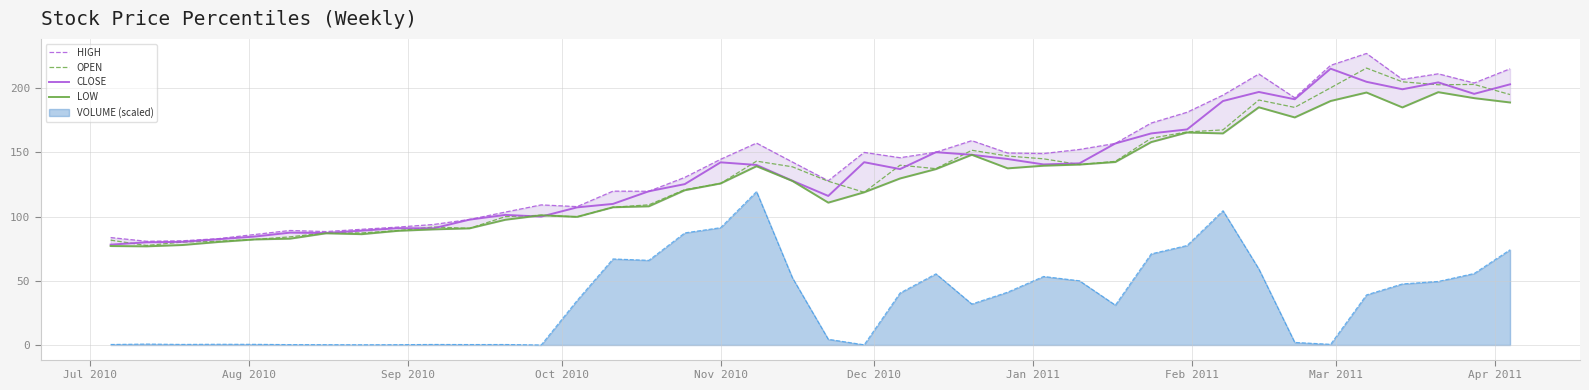

True or false: VOLUME (scaled) and CLOSE intersect in this chart.

False